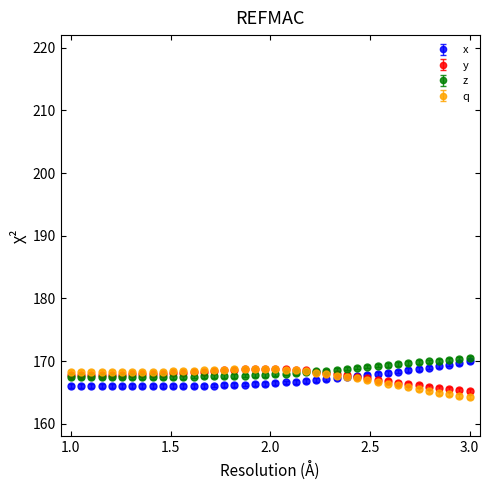

What is the highest value of the x series?

170.0